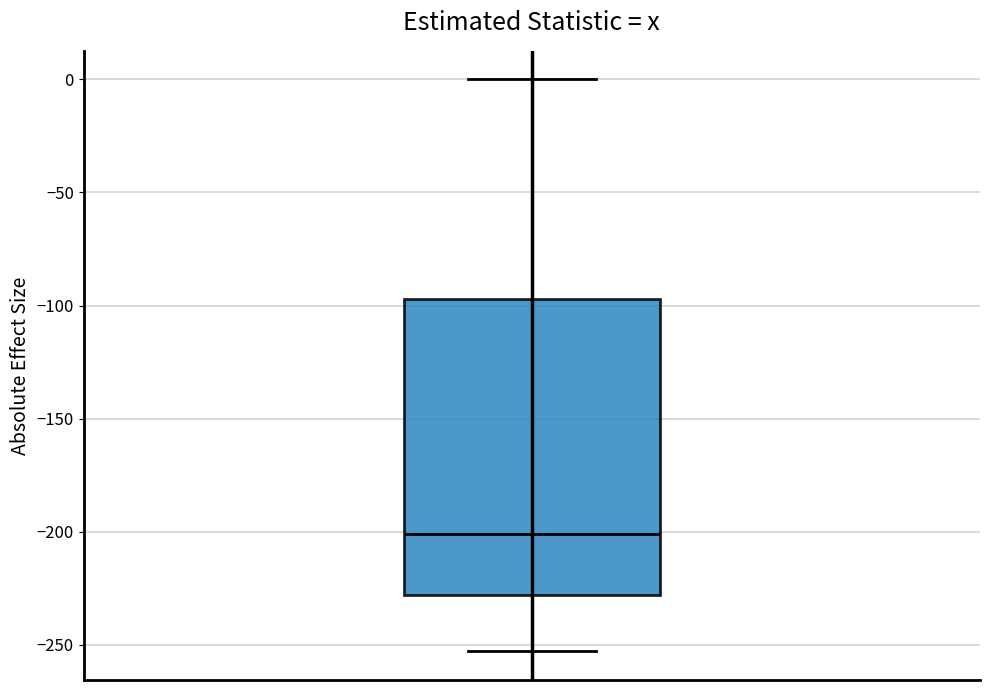

Read this box plot against the y-axis: the position of the median line, the range covered by the box, and the ends of both whiskers. The values are not printed on the chart, so give them approximately, as read against the axis.

median -200, box -230 to -95, whiskers -255 to 0